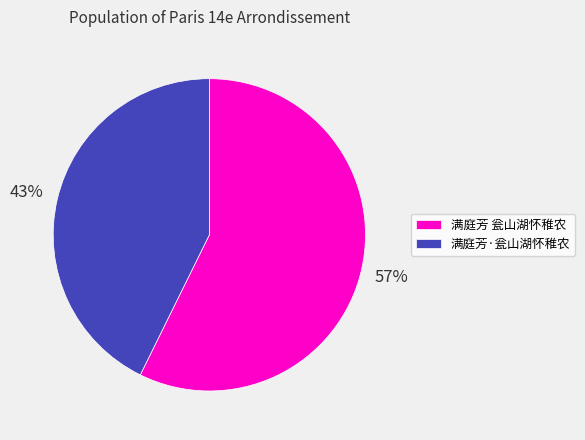

Which slice is the largest?

满庭芳 瓮山湖怀稚农